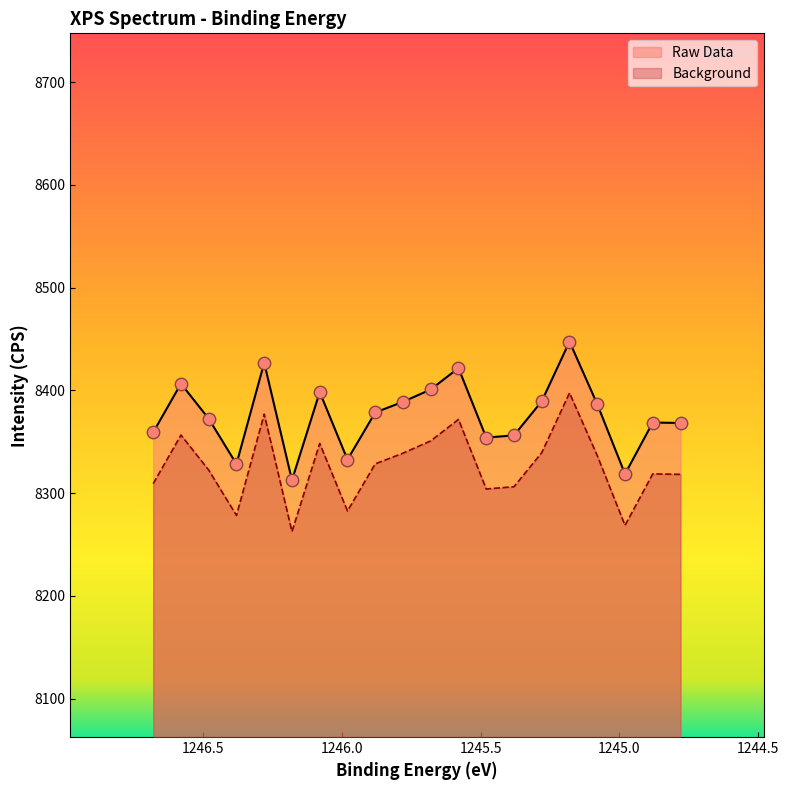

Which series has the widest spread of Y values?

Raw Data